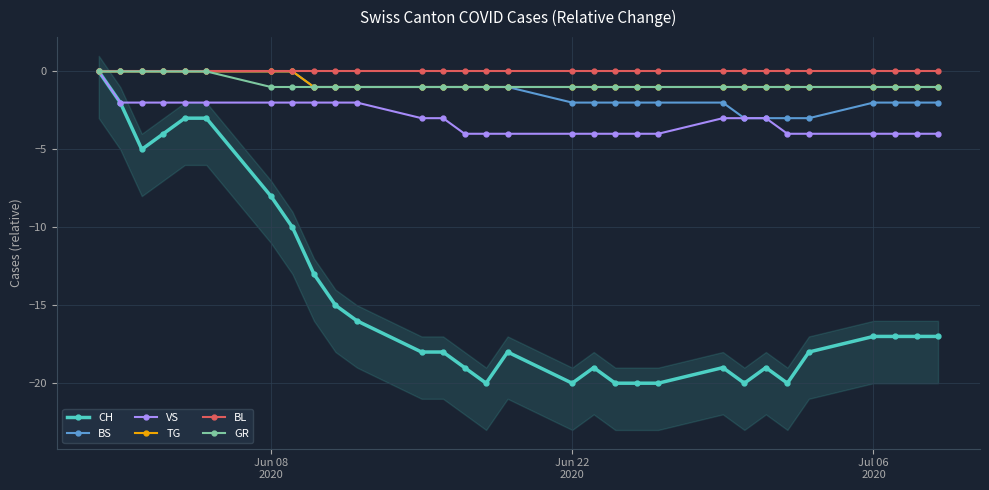

True or false: CH has more than 0 interior local peaks.

True